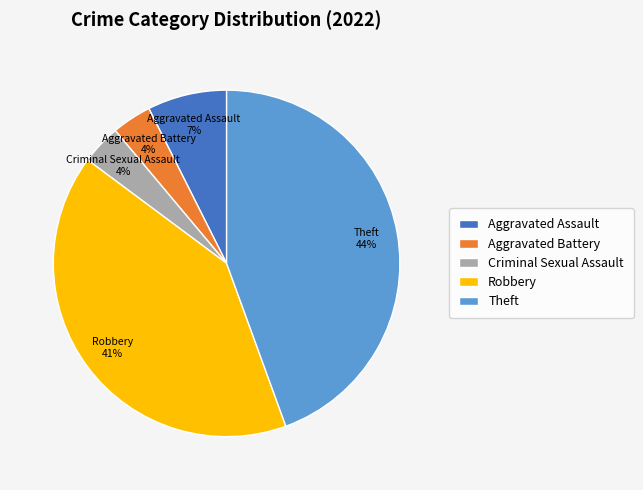

Count the number of slices in the pie.

5